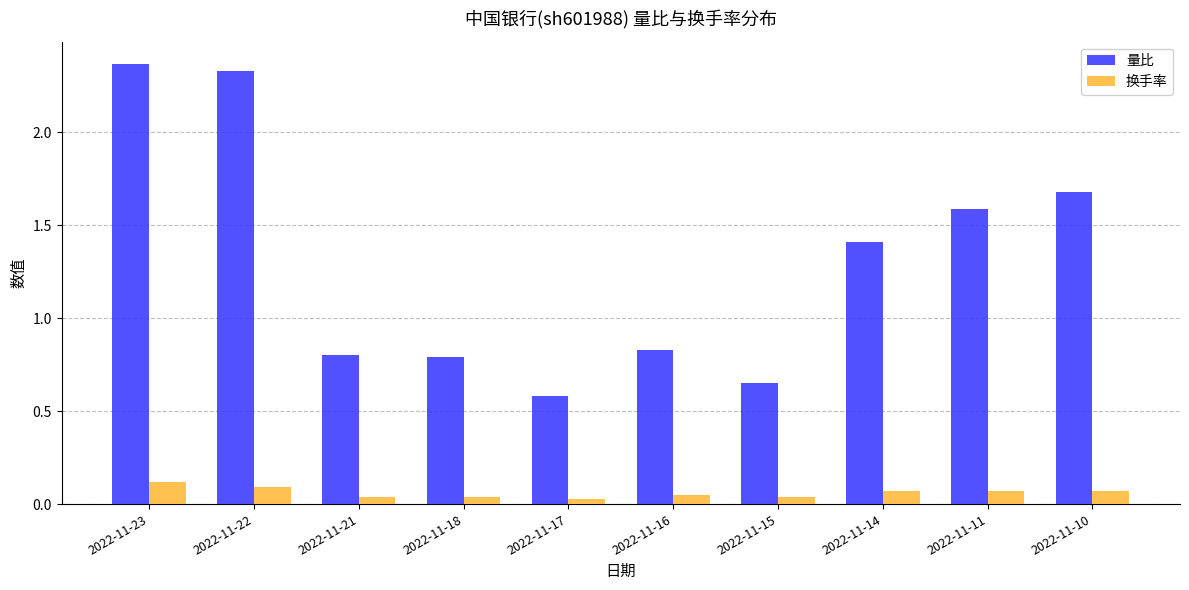

At which label does 换手率 reach its peak?

2022-11-23